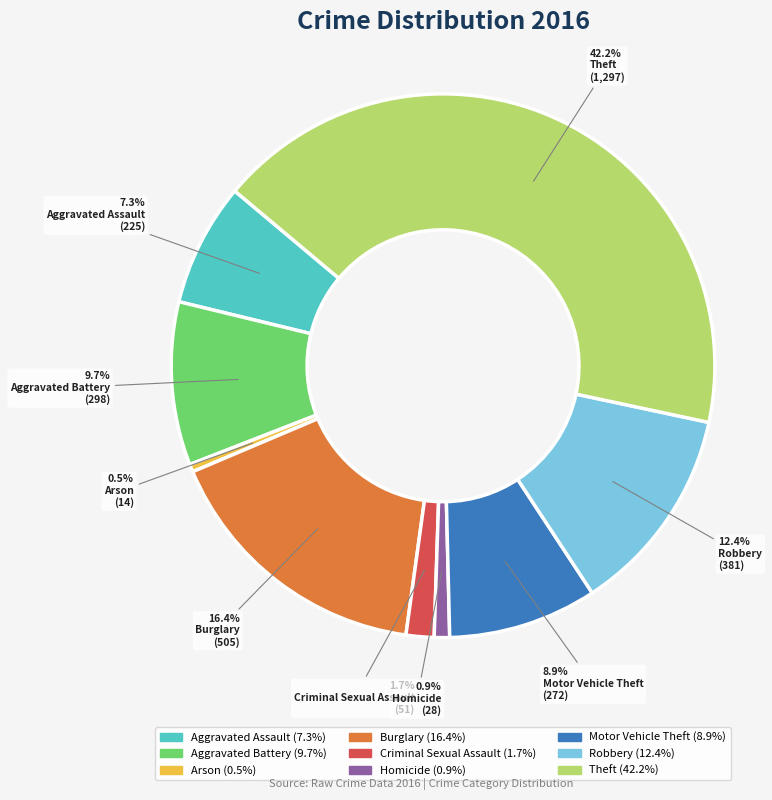

True or false: Burglary accounts for 16% of the total.

True